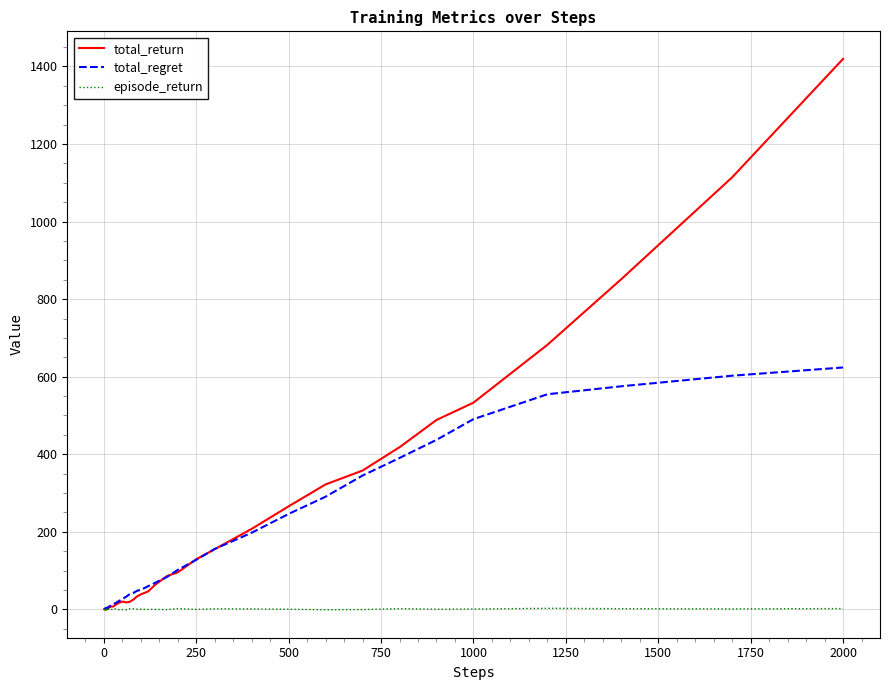

Which series has the largest total across all categories?

total_return